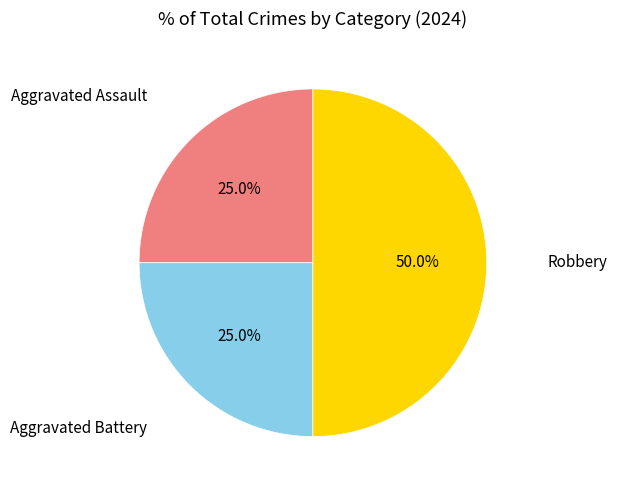

True or false: Robbery accounts for 50% of the total.

True